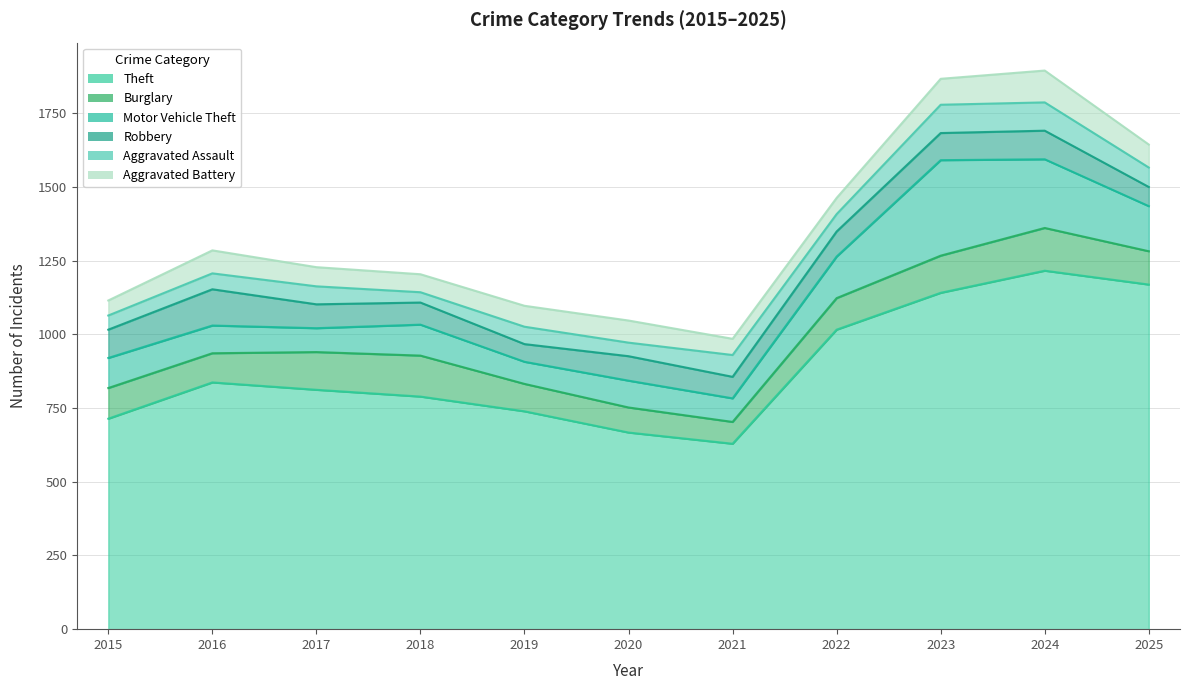

The value of Theft at 2015 is 1241. True or false?

False